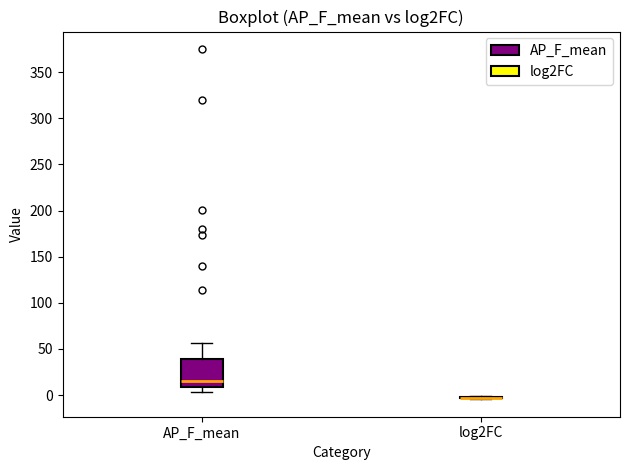

Which box is the tallest, from its lower edge to its upper edge?

AP_F_mean